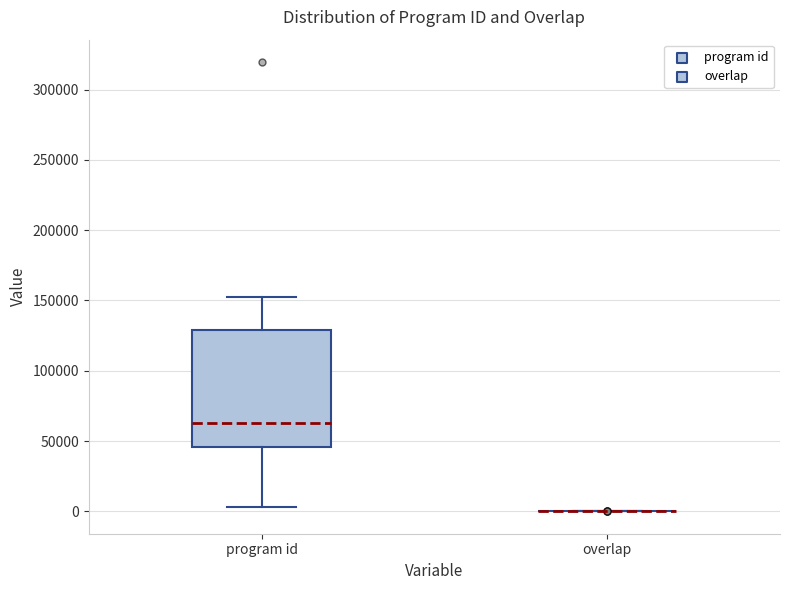

Which box is the tallest, from its lower edge to its upper edge?

program id